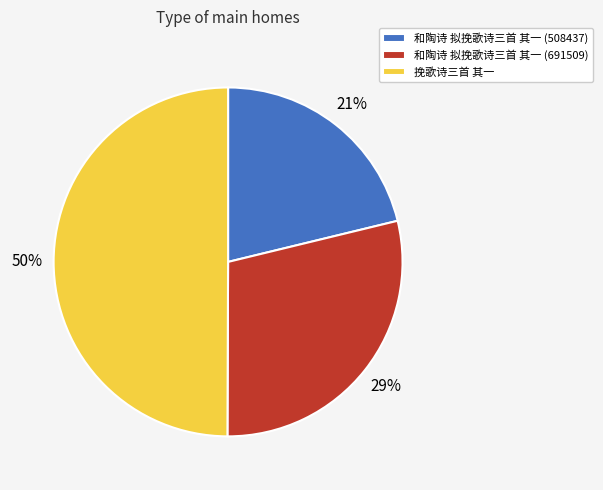

Is the sum of 和陶诗 拟挽歌诗三首 其一 (508437) and 挽歌诗三首 其一 greater than half?

Yes